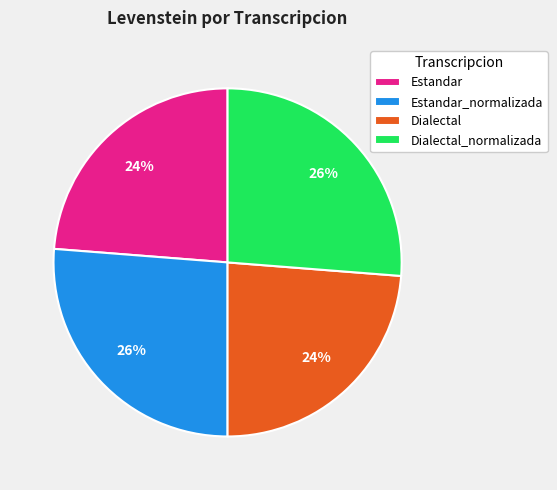

To the nearest percent, what percentage of the pie is Dialectal_normalizada?

26%